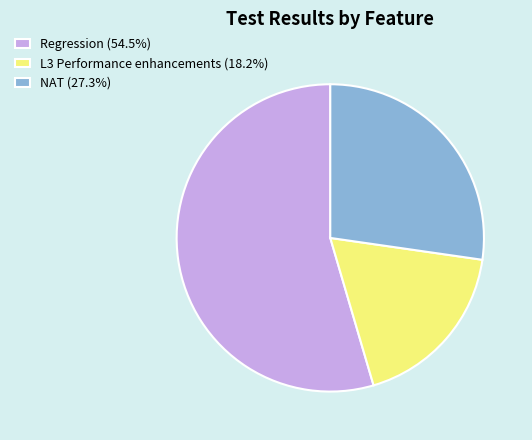

True or false: L3 Performance enhancements accounts for 18% of the total.

True